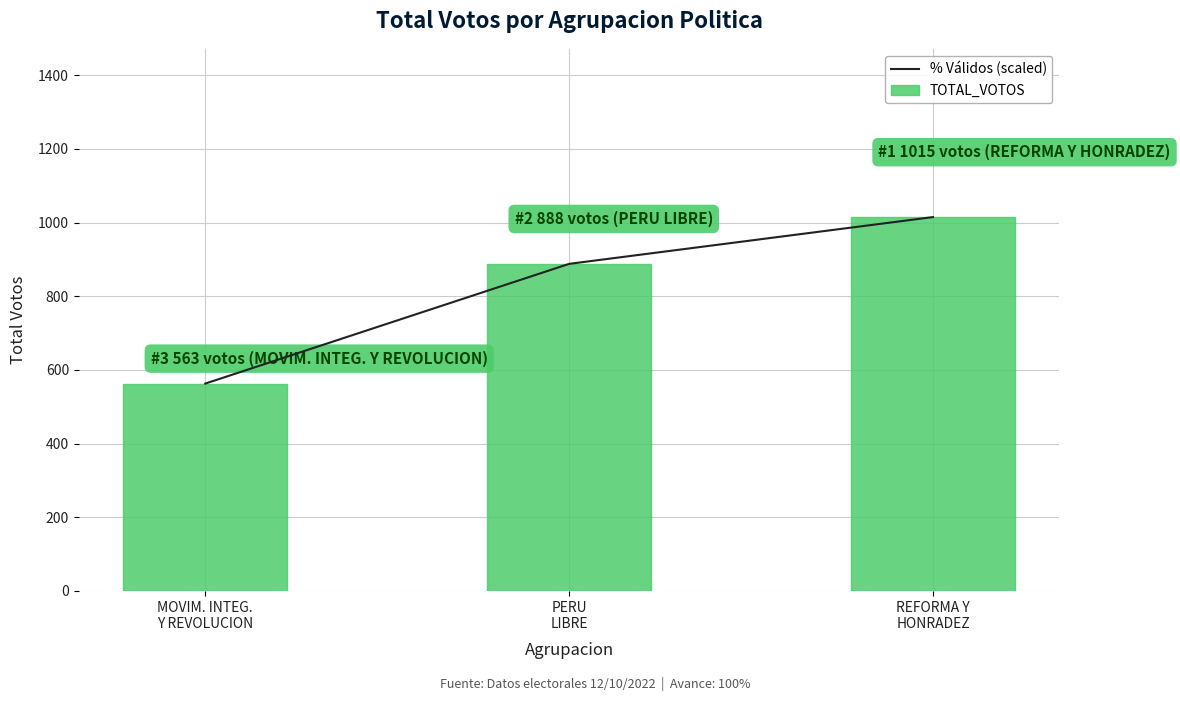

The % Válidos (scaled) series shows 563.0 at MOVIM. INTEG.
Y REVOLUCION. True or false?

True